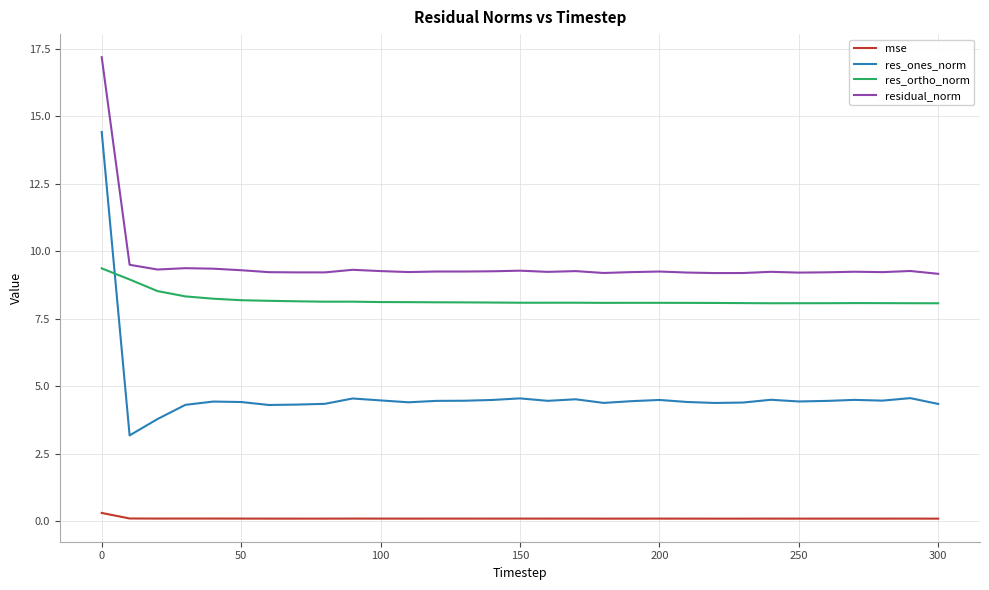

True or false: res_ortho_norm and residual_norm intersect in this chart.

False